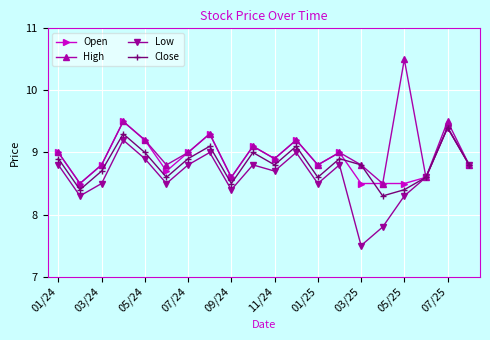

What is the sum of all Close values?

176.1